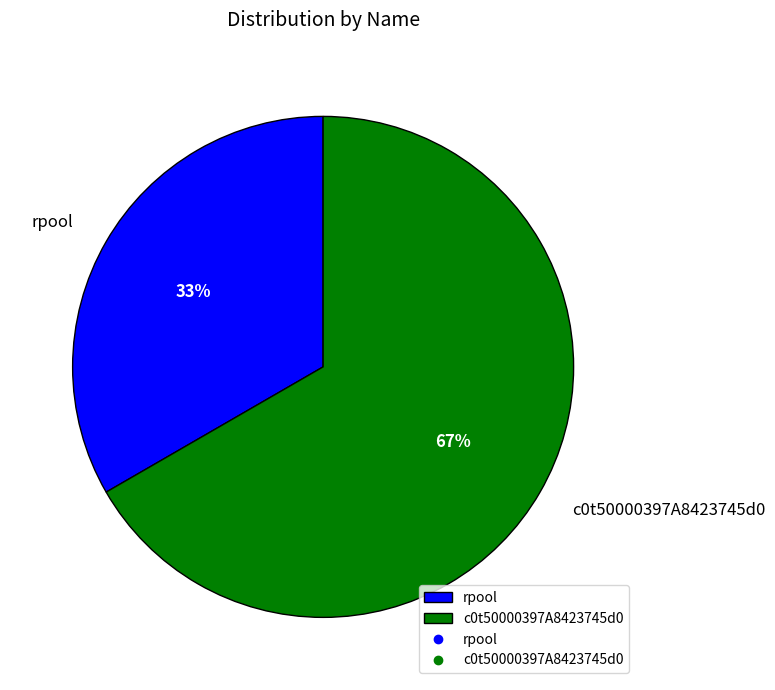

To the nearest percent, what is the average slice percentage?

50%